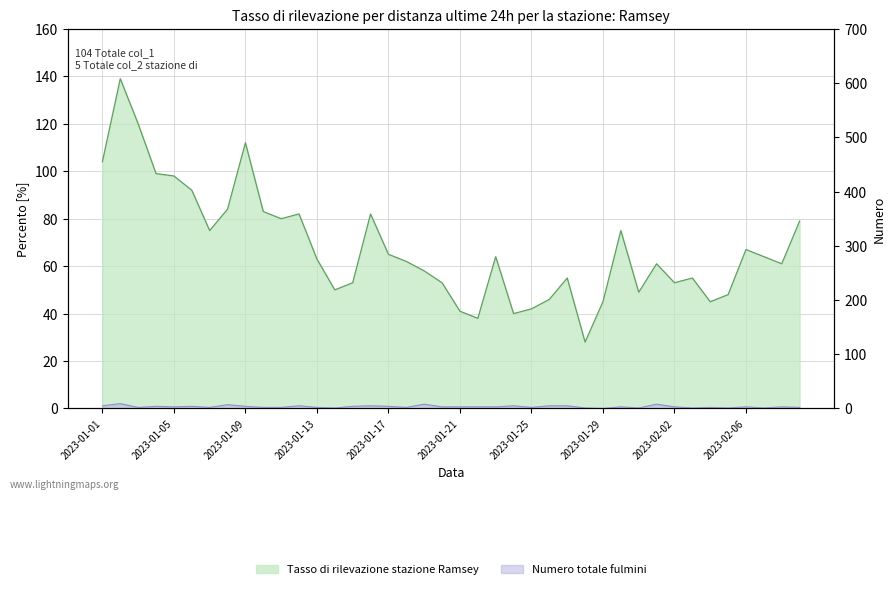

List the series in order of their overall mean, lowest first.

col_2, col_1